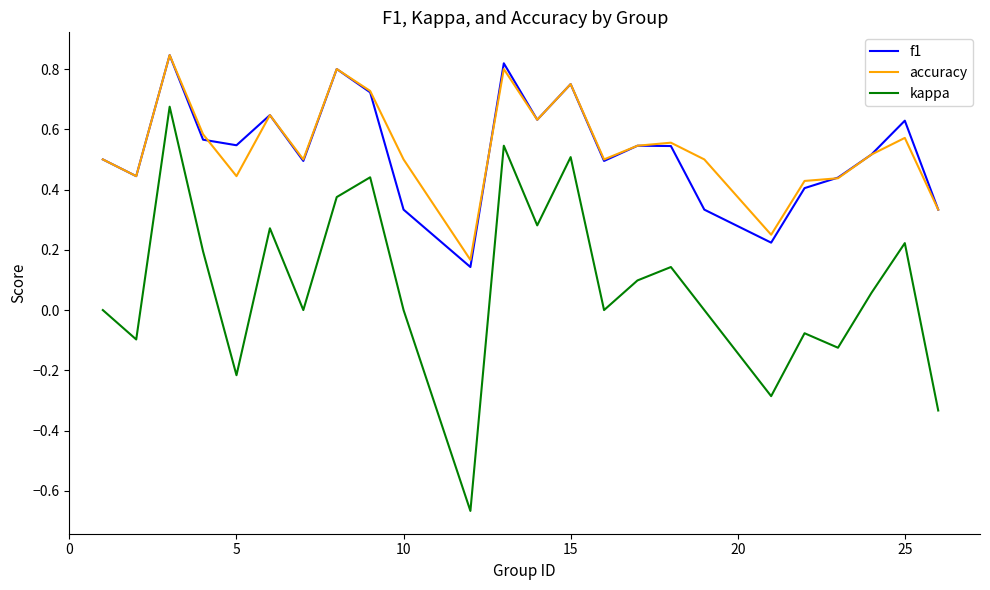

Which series has the largest range (max minus min)?

kappa